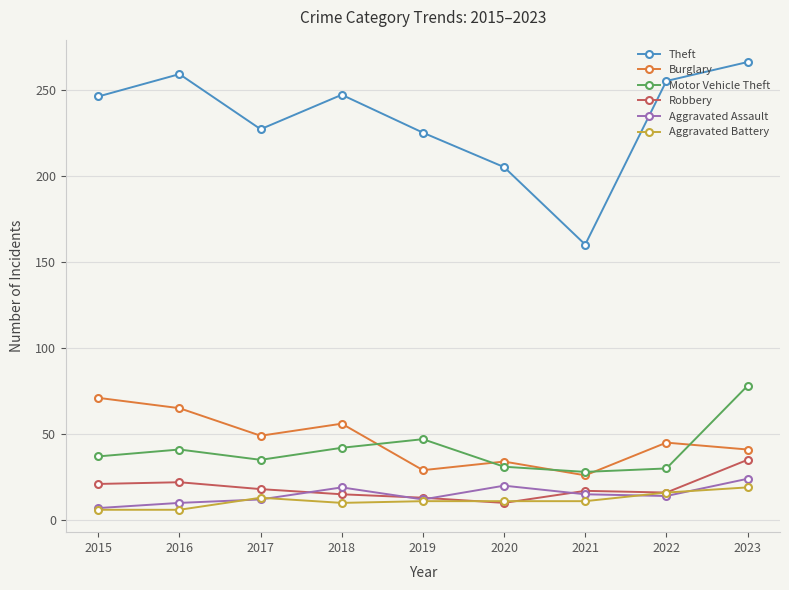

Between 2018 and 2021, which series saw the biggest shift?

Theft